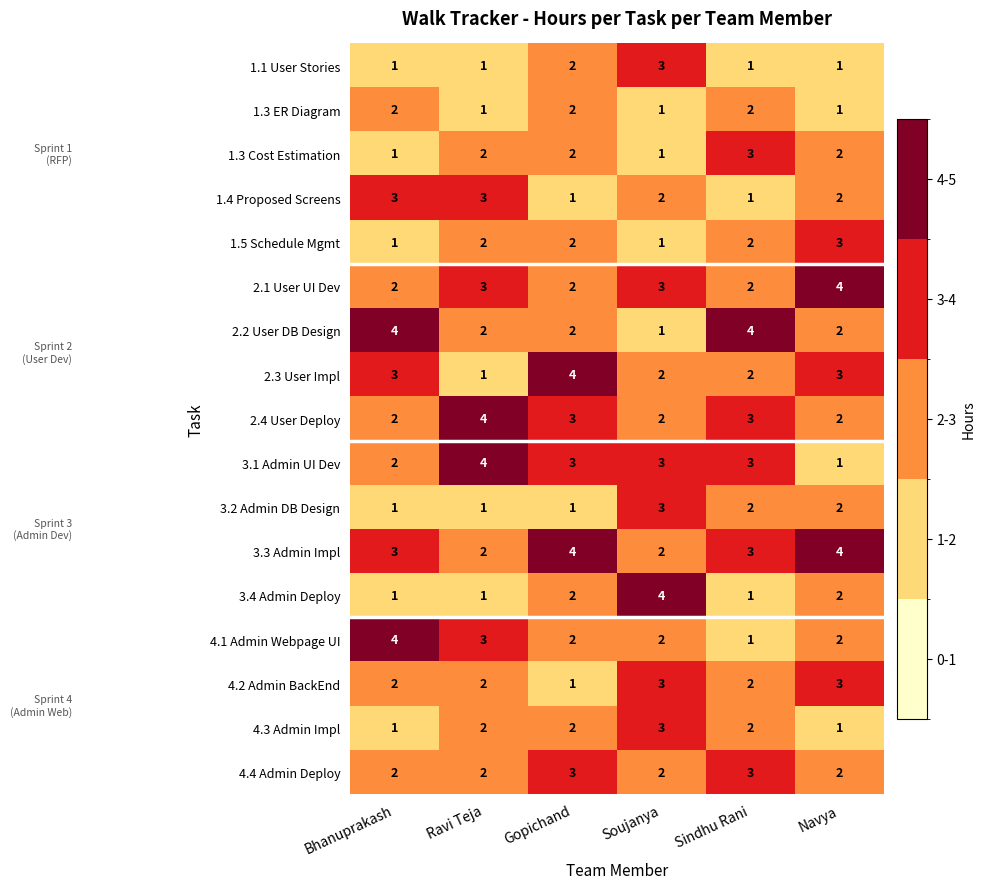

Count the number of data series in this chart.

17